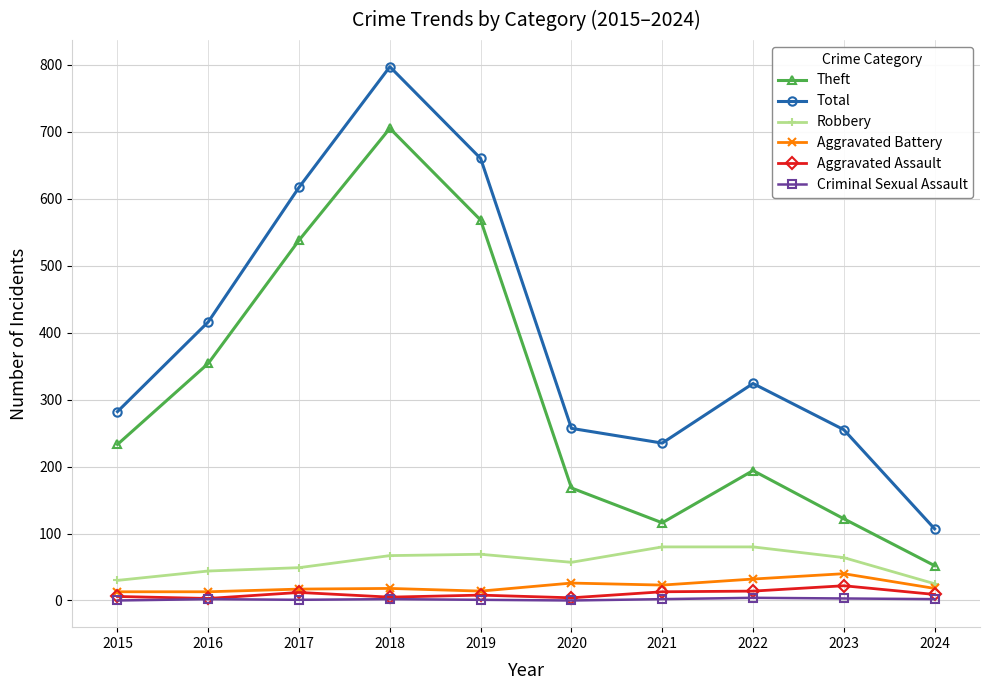

What is the difference between the second highest and minimum values in the Total series?

553